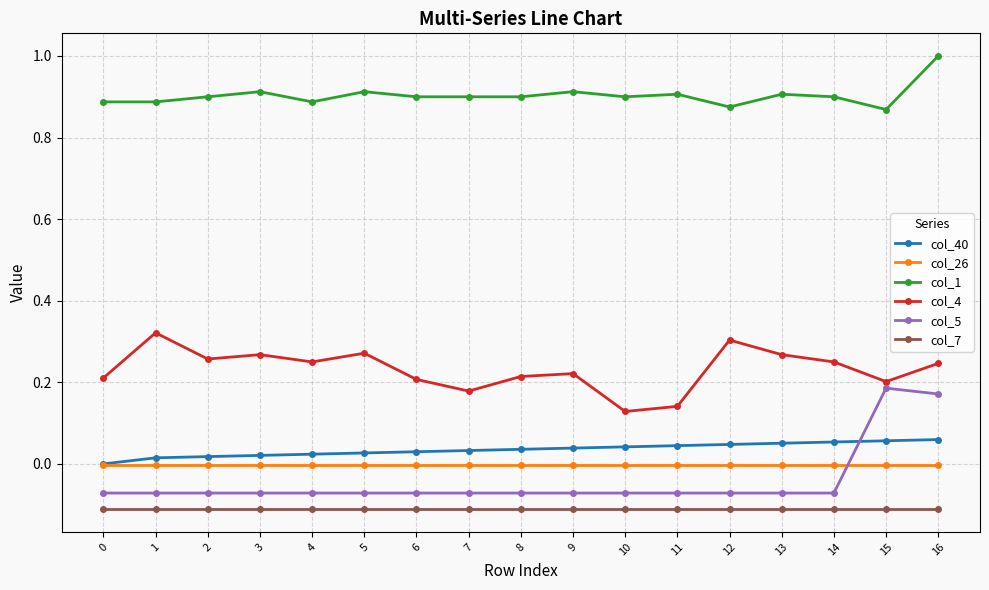

Is it true that col_1 equals 1.2 at 9?

False